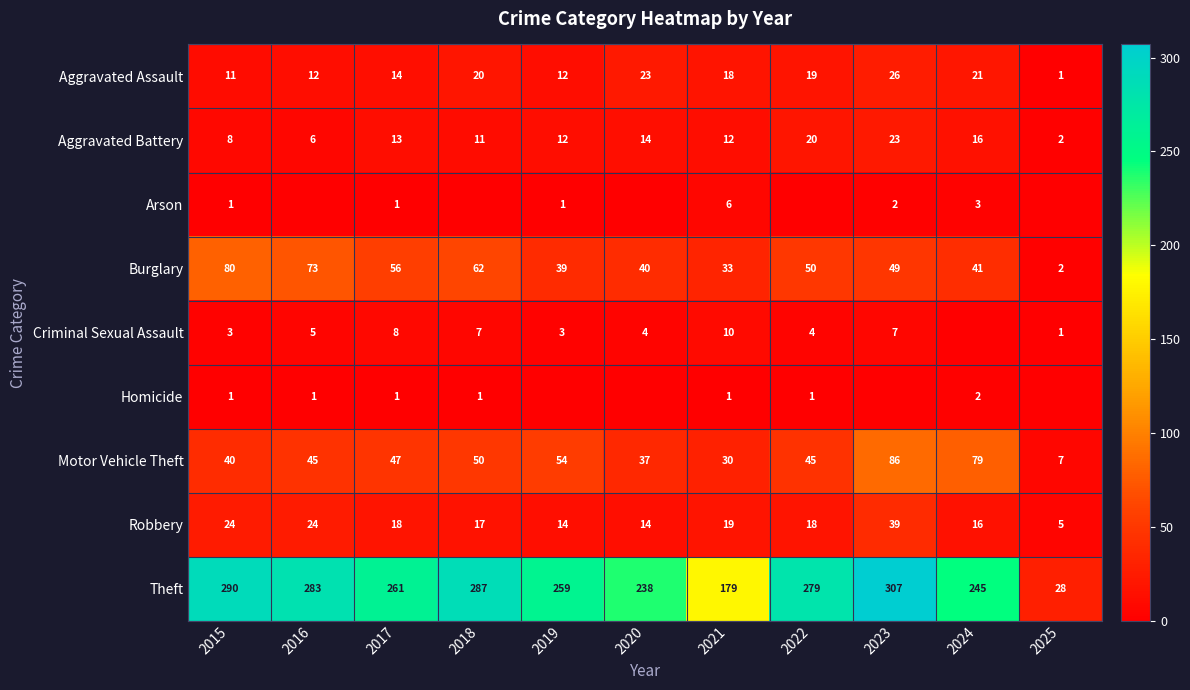

Rank the series by their maximum value, from lowest to highest.

Homicide, Arson, Criminal Sexual Assault, Aggravated Battery, Aggravated Assault, Robbery, Burglary, Motor Vehicle Theft, Theft